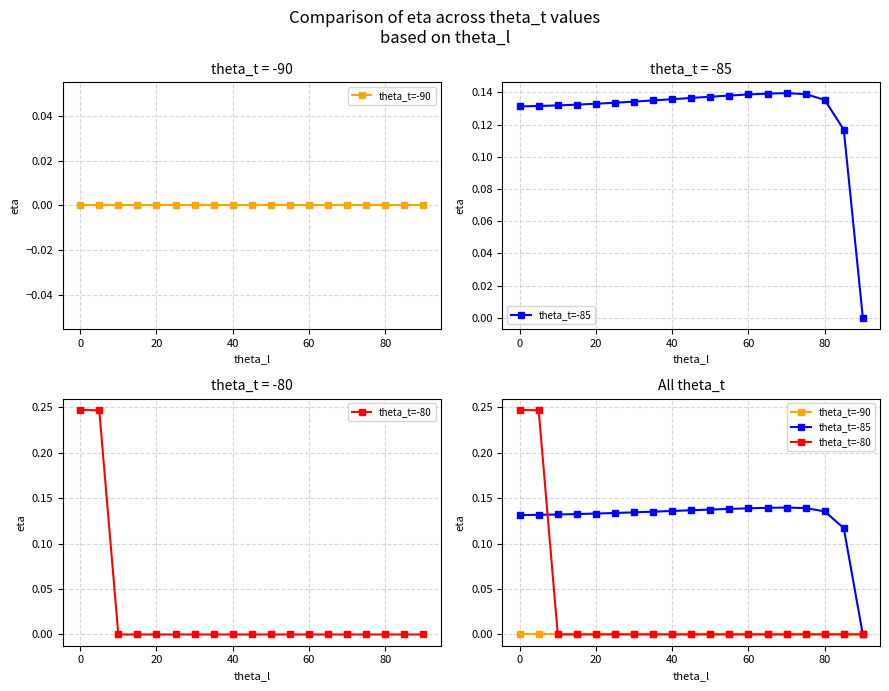

Rank the series by their average value, from highest to lowest.

theta_t=-85, theta_t=-80, theta_t=-90